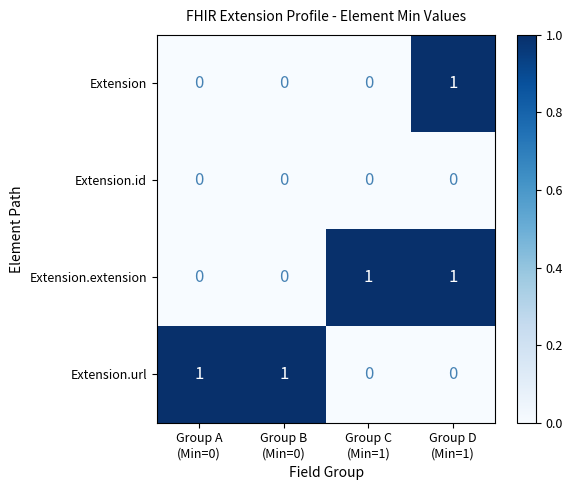

At how many categories does at least one series exceed 0?

4